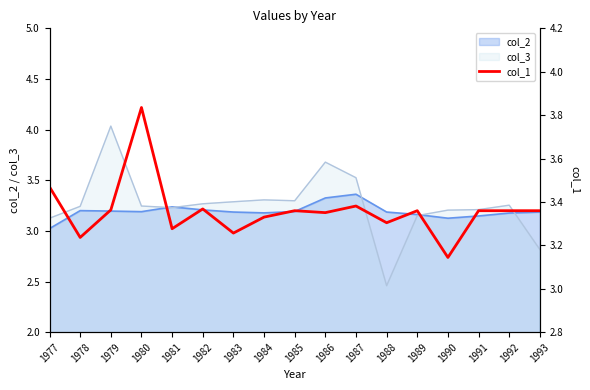

Reading right to left, extract all data points from this chart.

3.4	3.4	3.4	3.1	3.4	3.3	3.4	3.4	3.4	3.3	3.3	3.4	3.3	3.8	3.4	3.2	3.5